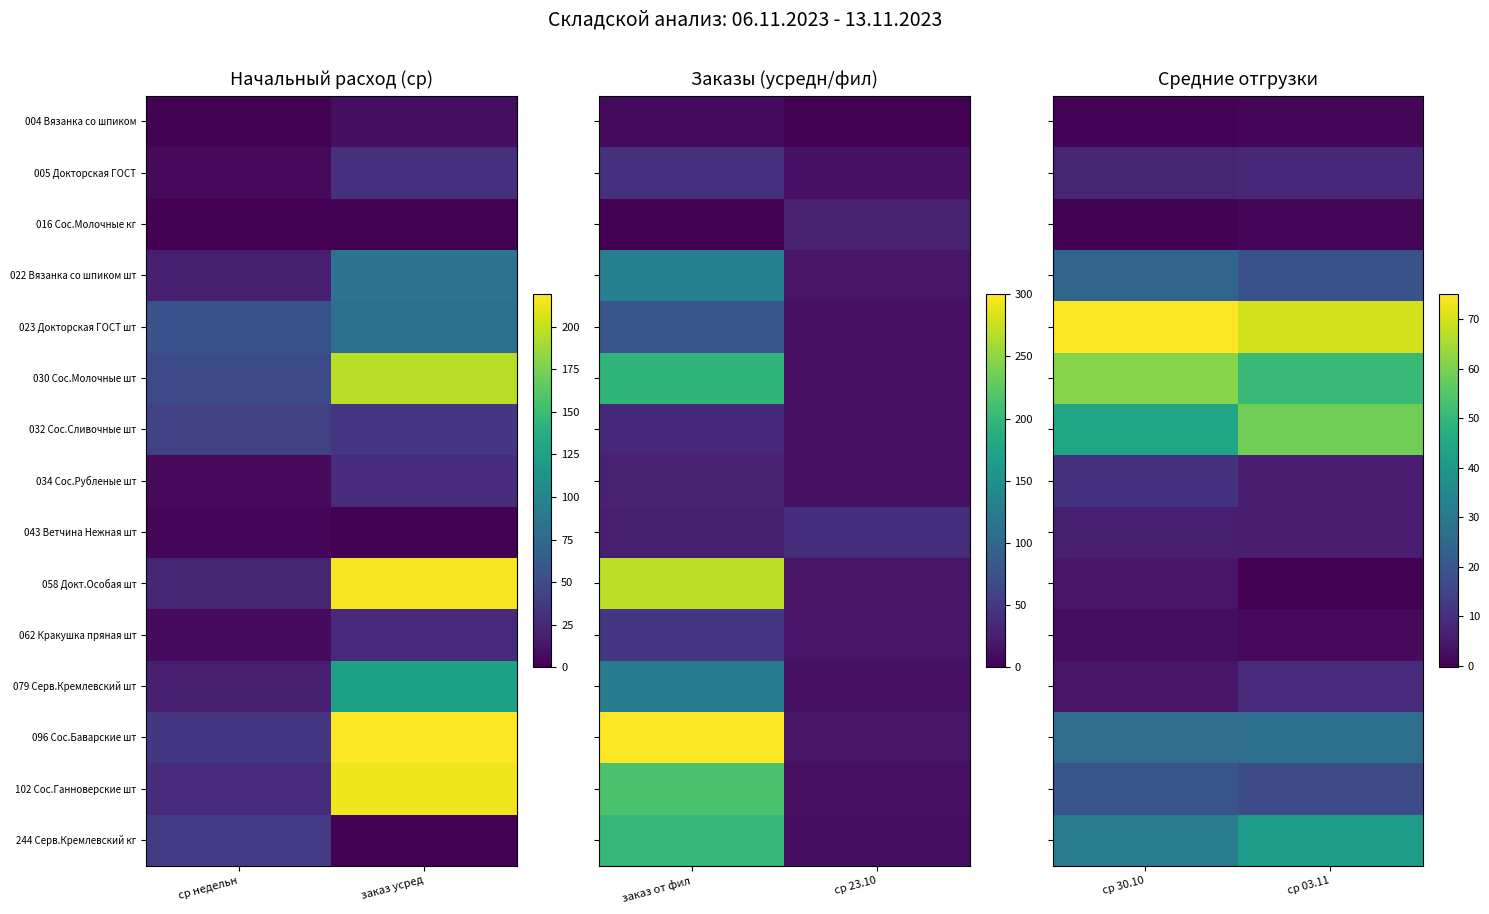

Which category has the lowest value across all series?

ср 03.11